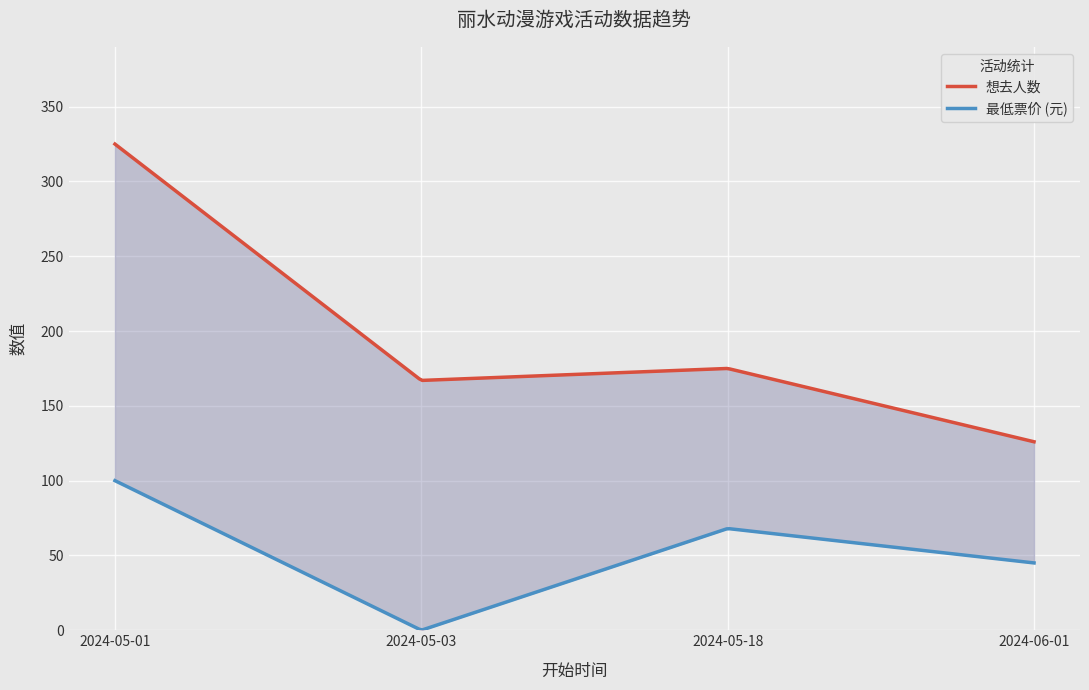

How many interior local peaks does the 想去人数 series have?

1